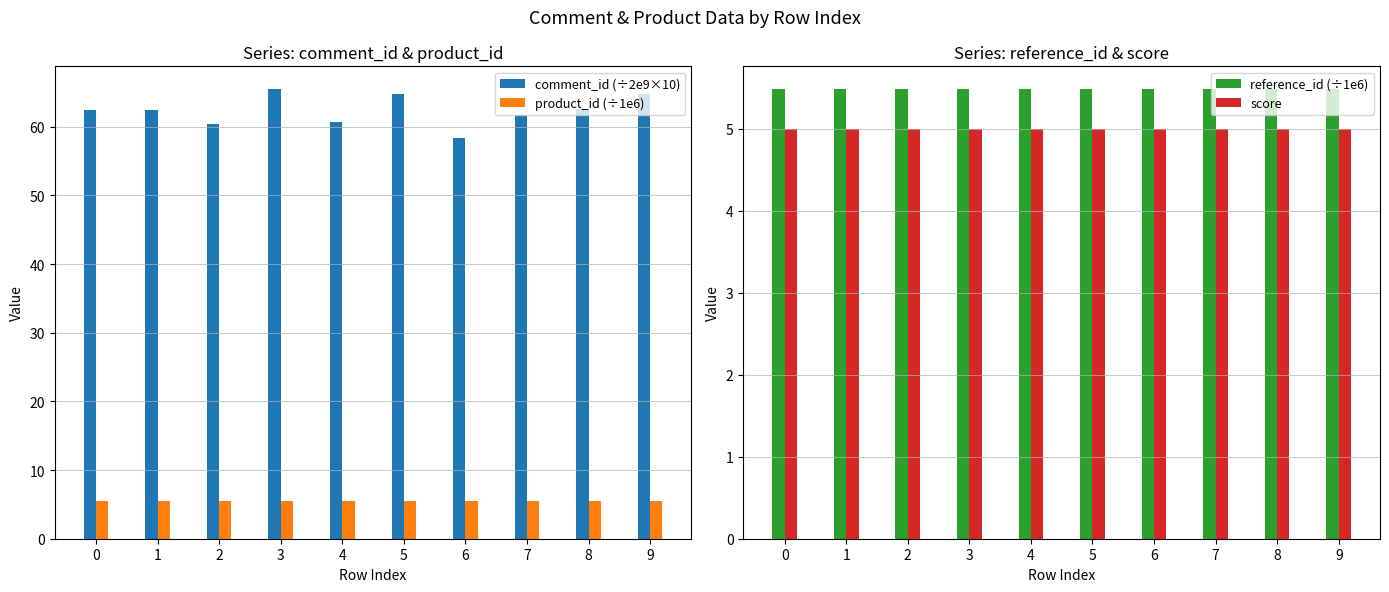

Reading left to right, list all the values displayed in this chart.

comment_id (÷2e9×10): 0=62.4	1=62.4	2=60.4	3=65.5	4=60.7	5=64.7	6=58.3	7=61.6	8=62.6	9=64.8
product_id (÷1e6): 0=5.5	1=5.5	2=5.5	3=5.5	4=5.5	5=5.5	6=5.5	7=5.5	8=5.5	9=5.5
reference_id (÷1e6): 0=5.5	1=5.5	2=5.5	3=5.5	4=5.5	5=5.5	6=5.5	7=5.5	8=5.5	9=5.5
score: 0=5.0	1=5.0	2=5.0	3=5.0	4=5.0	5=5.0	6=5.0	7=5.0	8=5.0	9=5.0